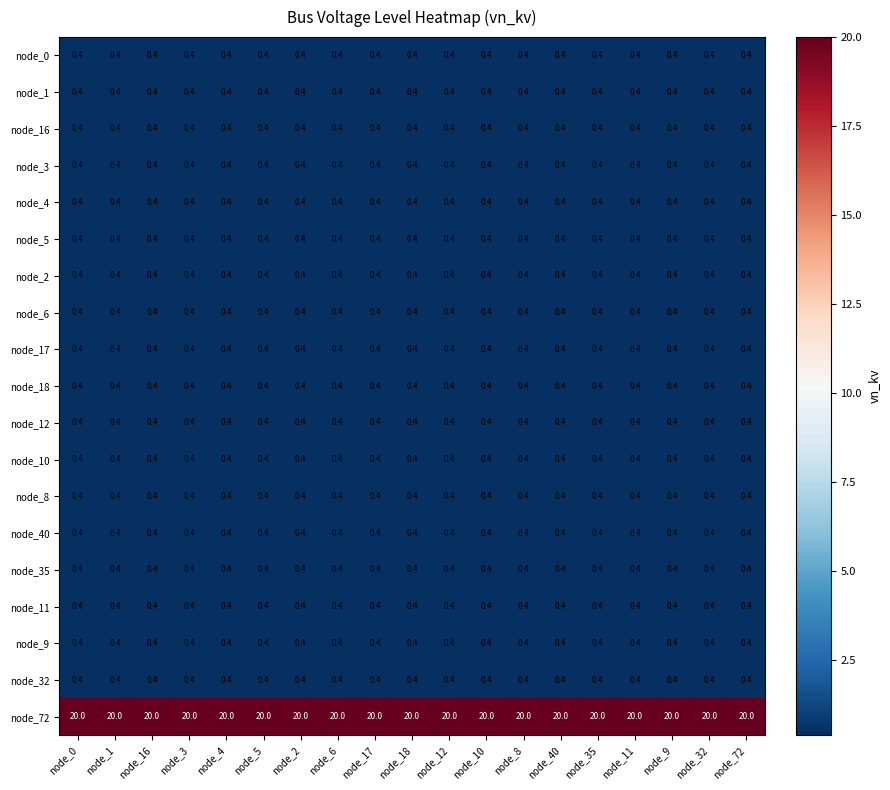

What is the total value across all series at node_72?

27.2